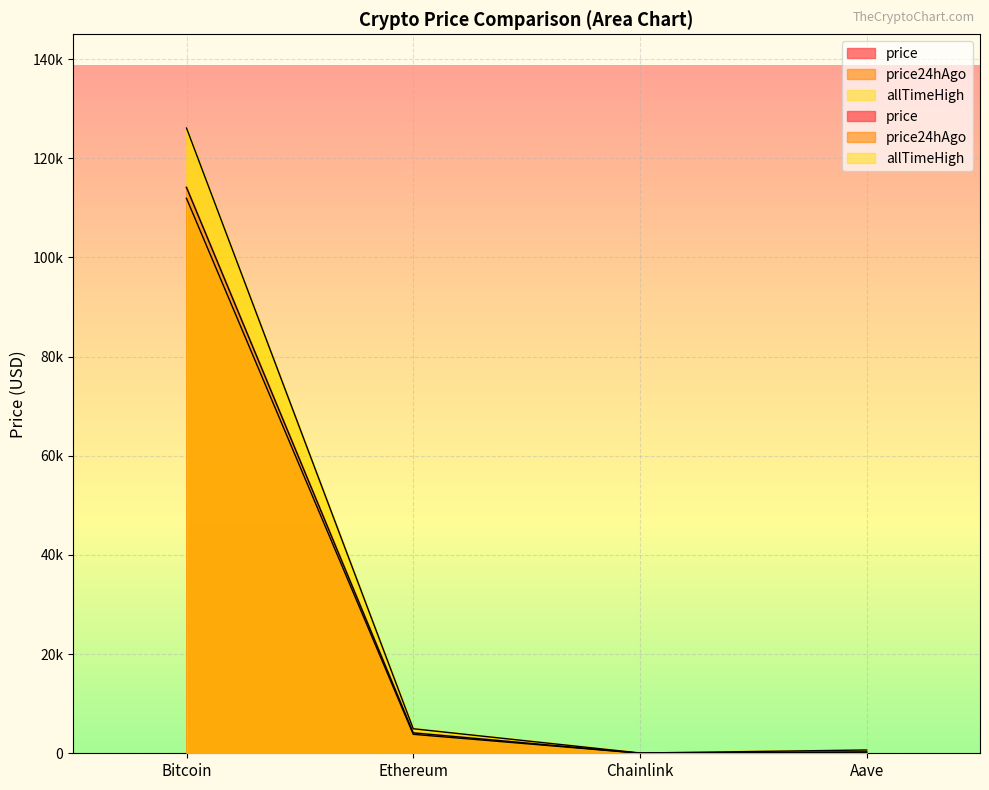

Is it true that price equals 19.2 at Chainlink?

True